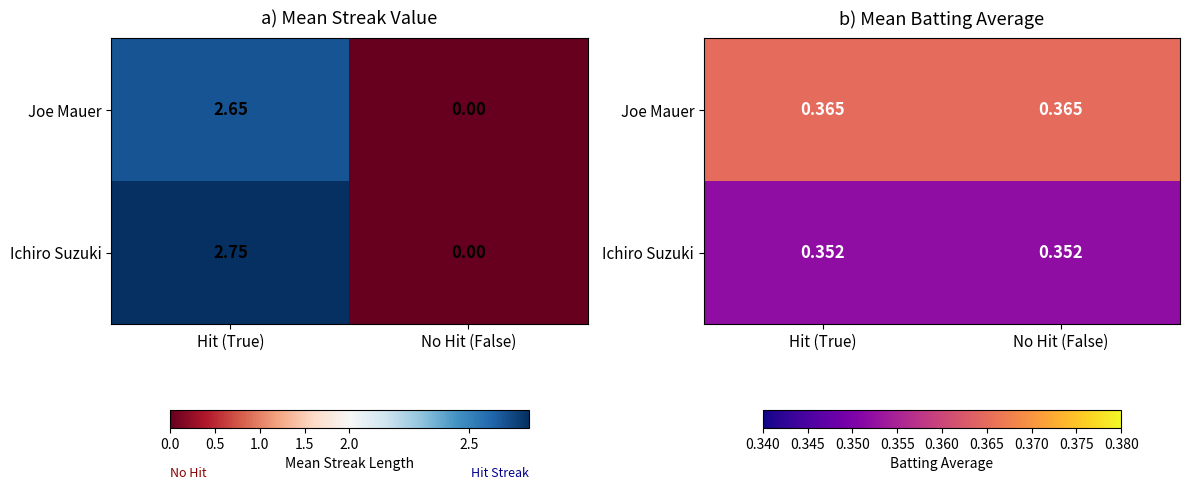

What is the sum of all Ichiro Suzuki values?

0.7